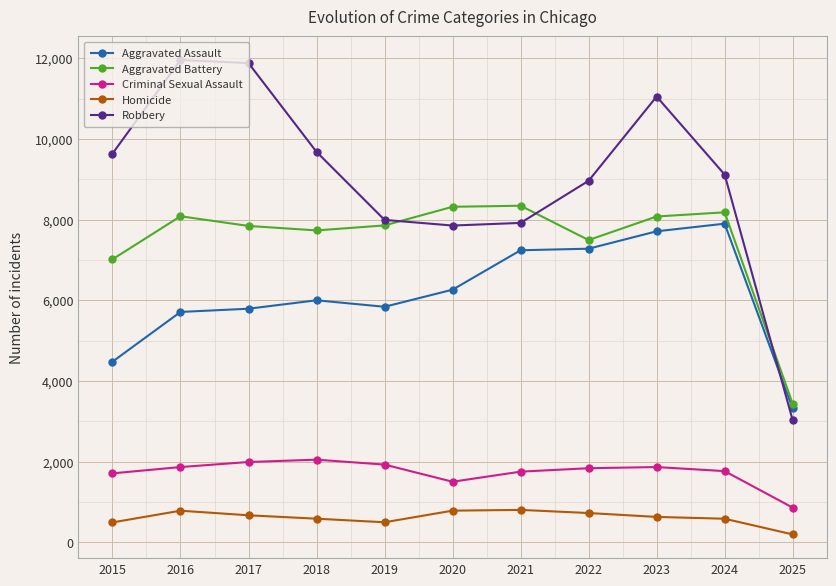

True or false: Aggravated Battery and Aggravated Assault cross at least once.

False